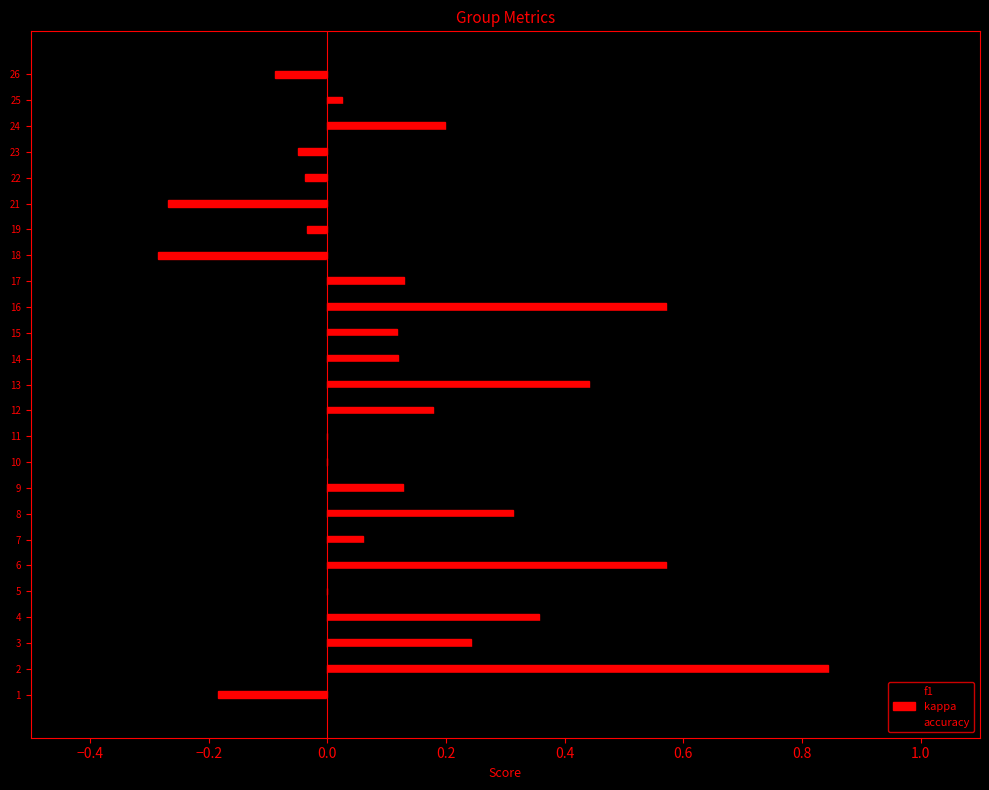

How many data points does each series have?

25